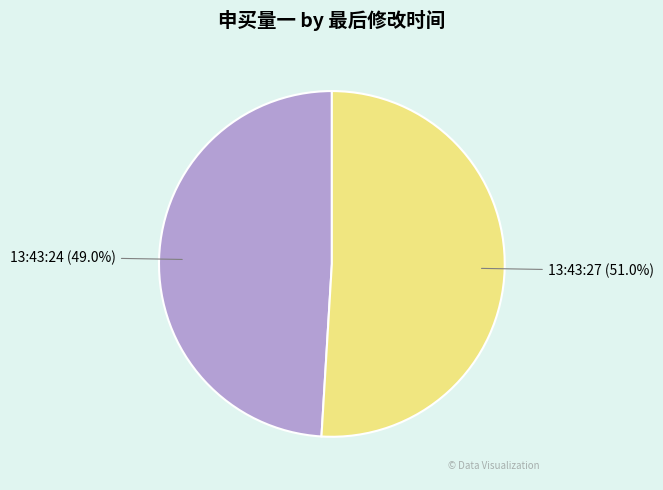

The 13:43:27 slice represents 51% of the pie. True or false?

True